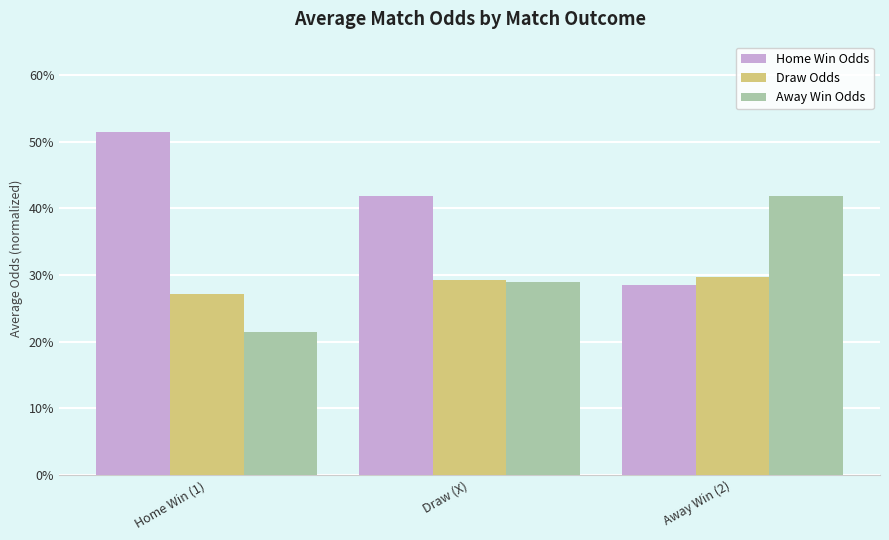

Rank the series at Away Win (2) from highest to lowest value.

Away Win Odds, Draw Odds, Home Win Odds